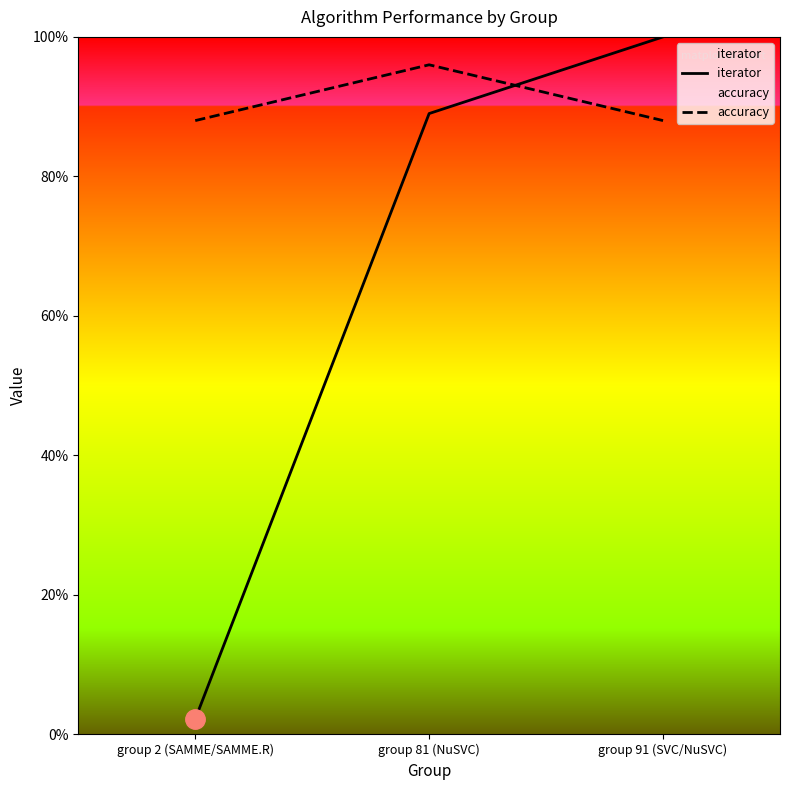

Between group 2 (SAMME/SAMME.R) and group 91 (SVC/NuSVC), which series saw the biggest shift?

iterator